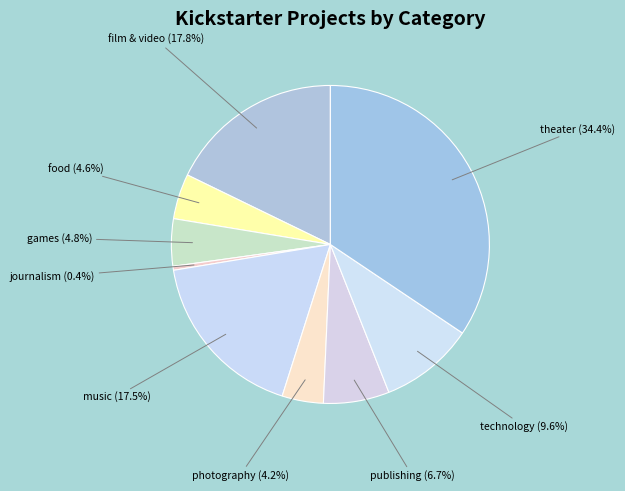

Which slice is the largest?

theater